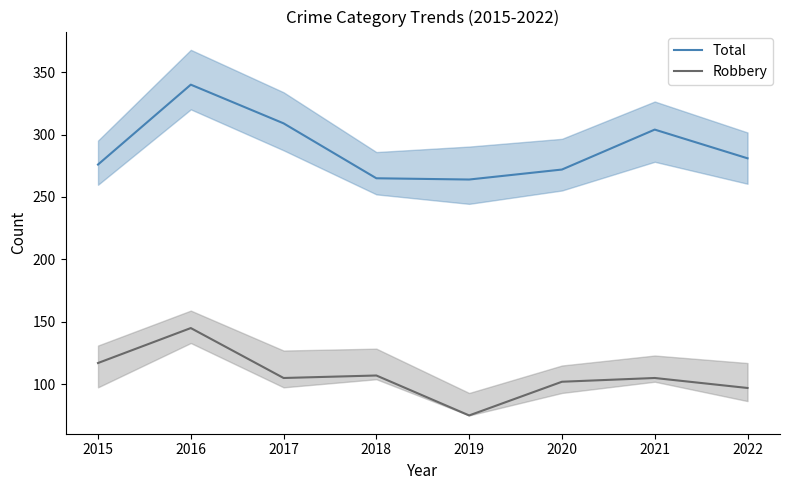

In Total, how many points are higher than both neighbors (excluding endpoints)?

2